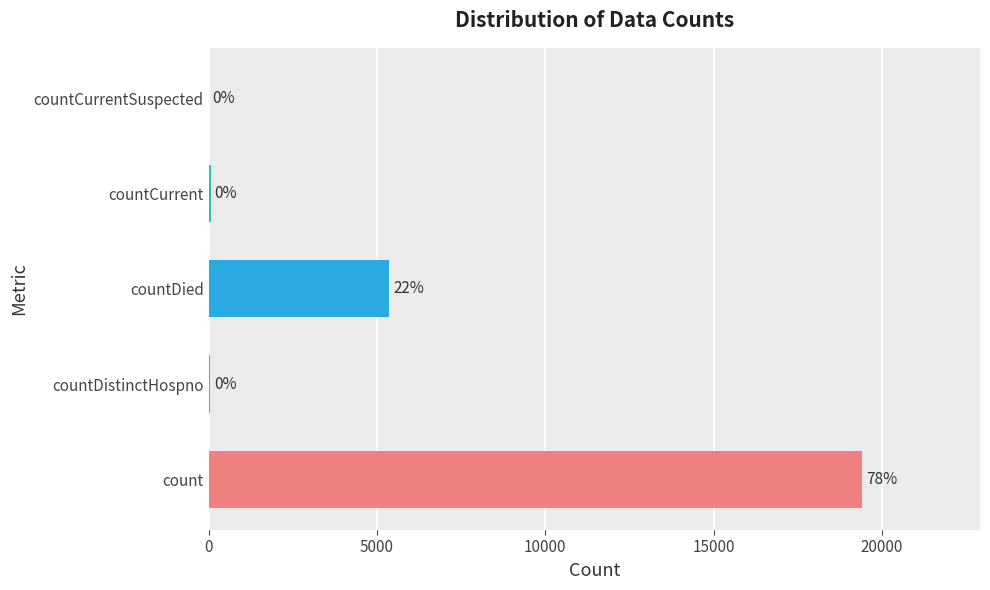

What is the sum of the values at countCurrent and countDied?

5417